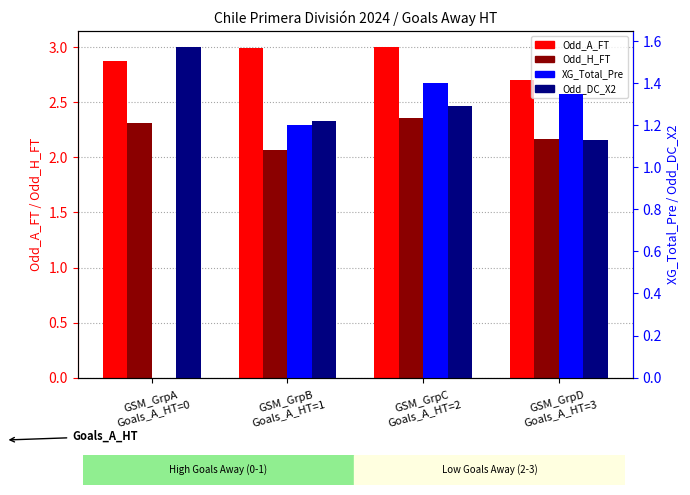

Reading left to right, what are all the values shown in this chart?

Odd_A_FT: GSM_GrpA
Goals_A_HT=0=2.9	GSM_GrpB
Goals_A_HT=1=3.0	GSM_GrpC
Goals_A_HT=2=3.0	GSM_GrpD
Goals_A_HT=3=2.7
Odd_H_FT: GSM_GrpA
Goals_A_HT=0=2.3	GSM_GrpB
Goals_A_HT=1=2.1	GSM_GrpC
Goals_A_HT=2=2.4	GSM_GrpD
Goals_A_HT=3=2.2
XG_Total_Pre: GSM_GrpA
Goals_A_HT=0=0.0	GSM_GrpB
Goals_A_HT=1=1.2	GSM_GrpC
Goals_A_HT=2=1.4	GSM_GrpD
Goals_A_HT=3=1.4
Odd_DC_X2: GSM_GrpA
Goals_A_HT=0=1.6	GSM_GrpB
Goals_A_HT=1=1.2	GSM_GrpC
Goals_A_HT=2=1.3	GSM_GrpD
Goals_A_HT=3=1.1